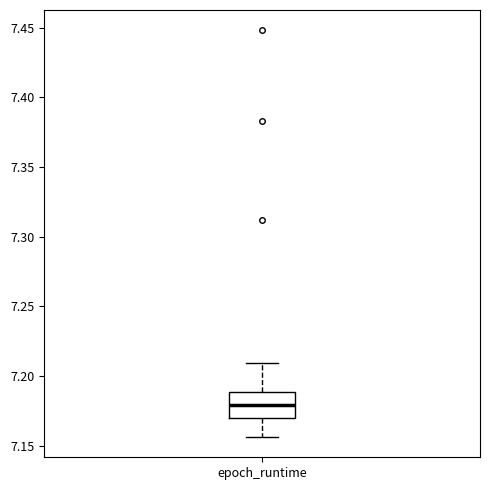

Where does the lower whisker of the box for epoch_runtime end on the y-axis? The values are not printed on the chart, so give them approximately, as read against the axis.

7.155